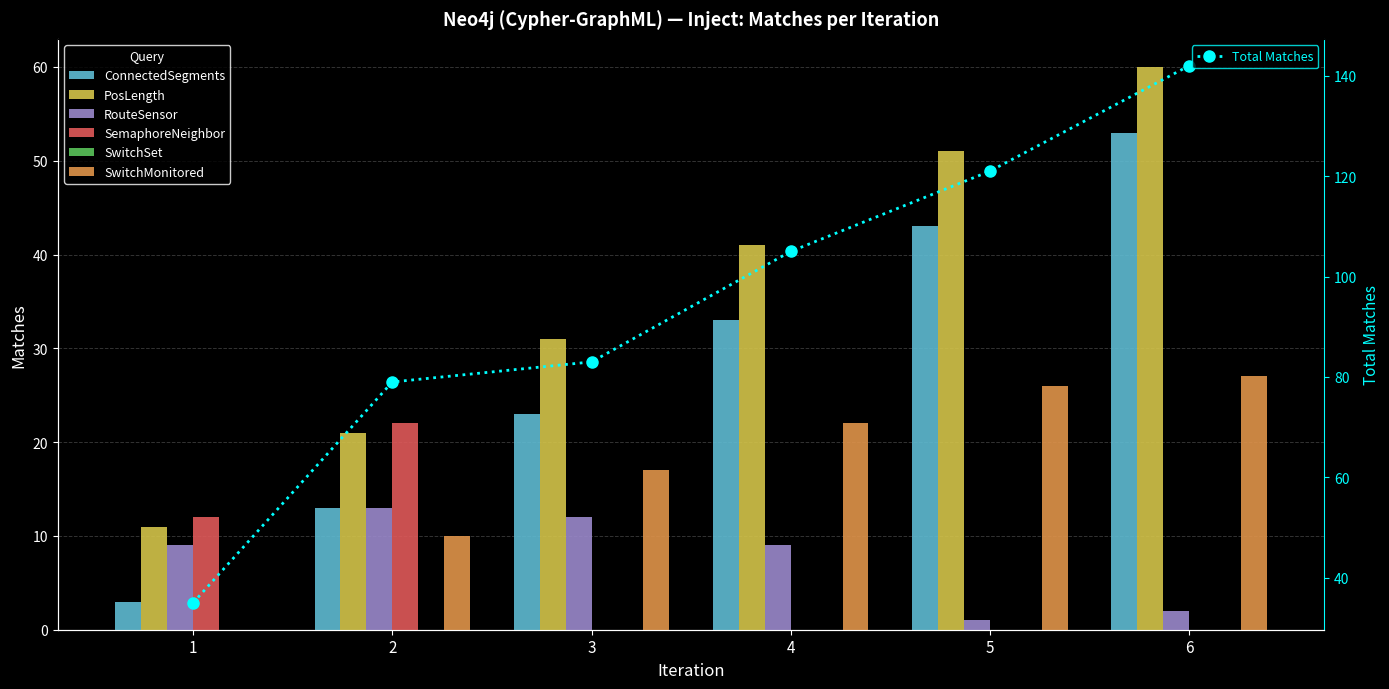

What is the total value across all series at 4?

105